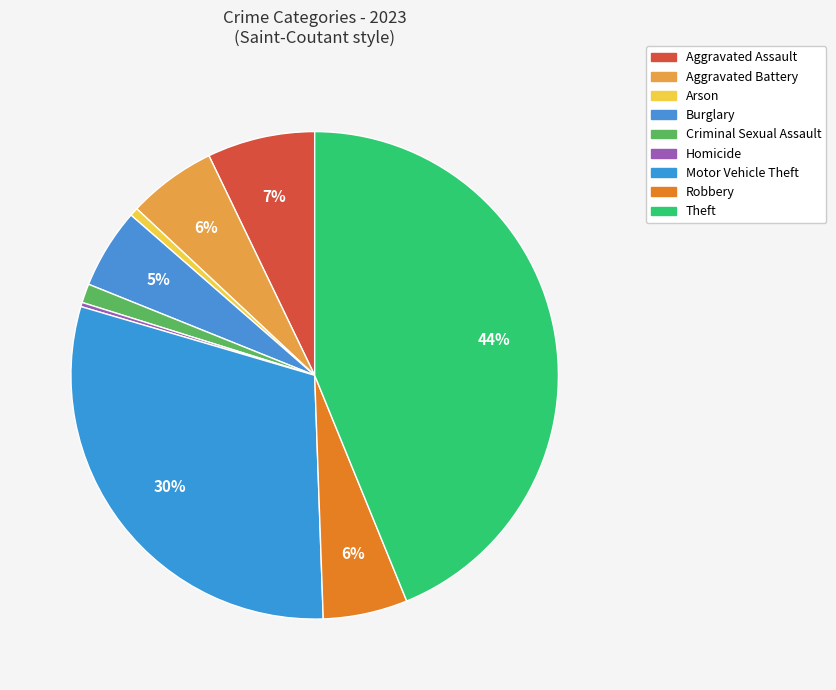

To the nearest percent, what is the average slice percentage?

11%